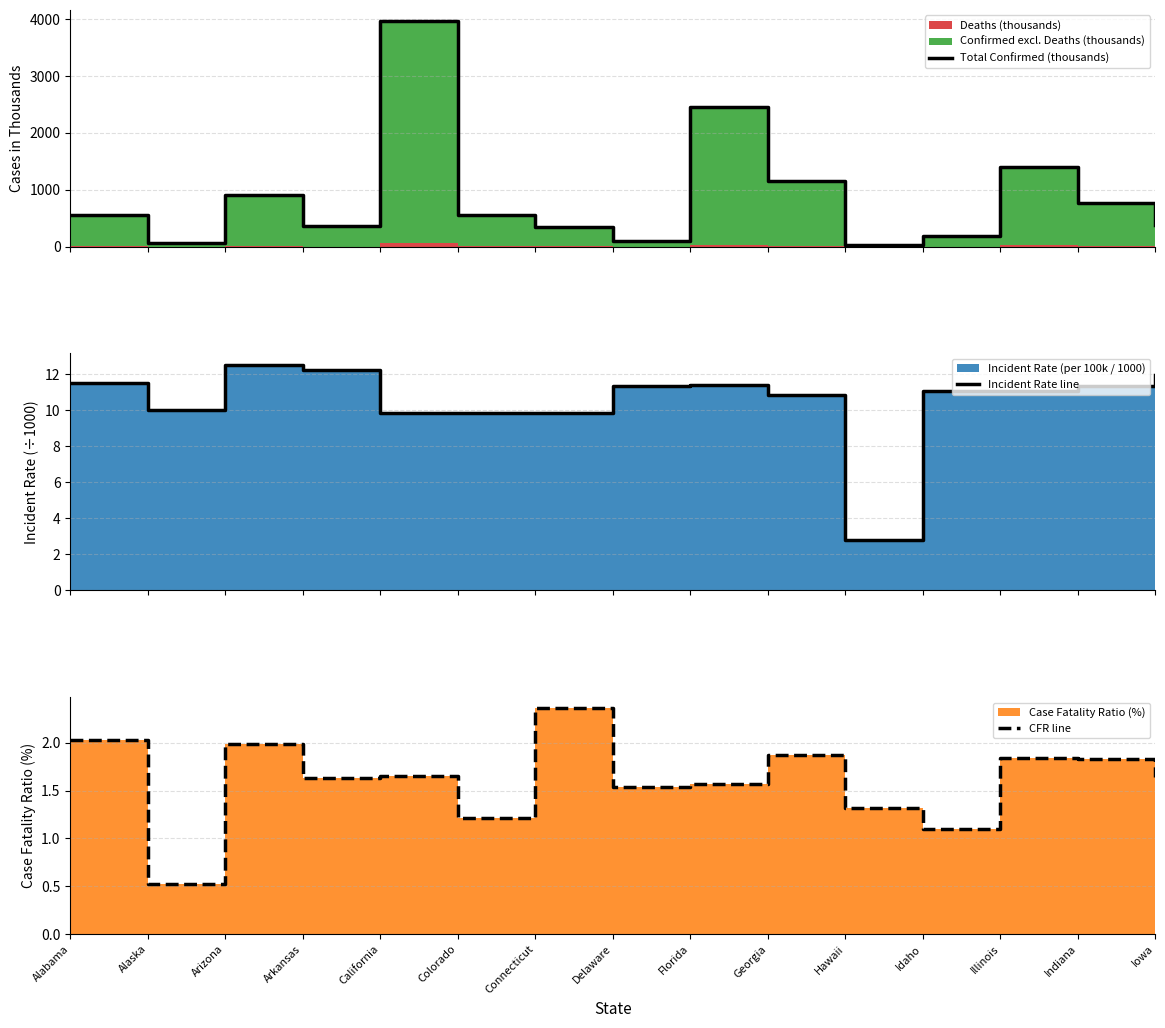

Reading left to right, extract all data points from this chart.

Total Confirmed (thousands): Alabama=563.9	Alaska=73.4	Arizona=911.5	Arkansas=368.5	California=3961.3	Colorado=567.8	Connecticut=351.5	Delaware=110.5	Florida=2450.3	Georgia=1153.1	Hawaii=39.6	Idaho=197.8	Illinois=1404.5	Indiana=762.8	Iowa=376.7
Incident Rate line: Alabama=11.5	Alaska=10.0	Arizona=12.5	Arkansas=12.2	California=9.8	Colorado=9.9	Connecticut=9.9	Delaware=11.3	Florida=11.4	Georgia=10.9	Hawaii=2.8	Idaho=11.1	Illinois=11.1	Indiana=11.3	Iowa=11.9
CFR line: Alabama=2.0	Alaska=0.5	Arizona=2.0	Arkansas=1.6	California=1.6	Colorado=1.2	Connecticut=2.4	Delaware=1.5	Florida=1.6	Georgia=1.9	Hawaii=1.3	Idaho=1.1	Illinois=1.8	Indiana=1.8	Iowa=1.6